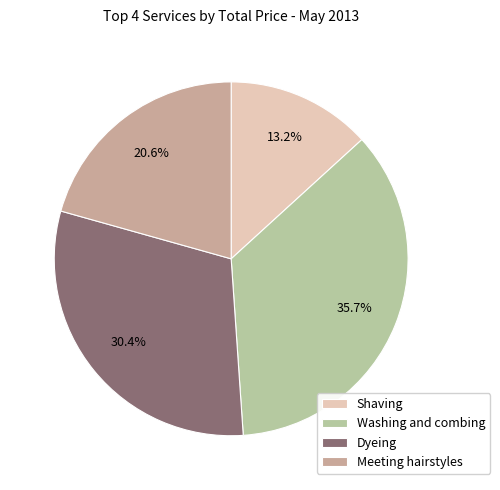

Is there any slice that represents more than half of the pie?

No